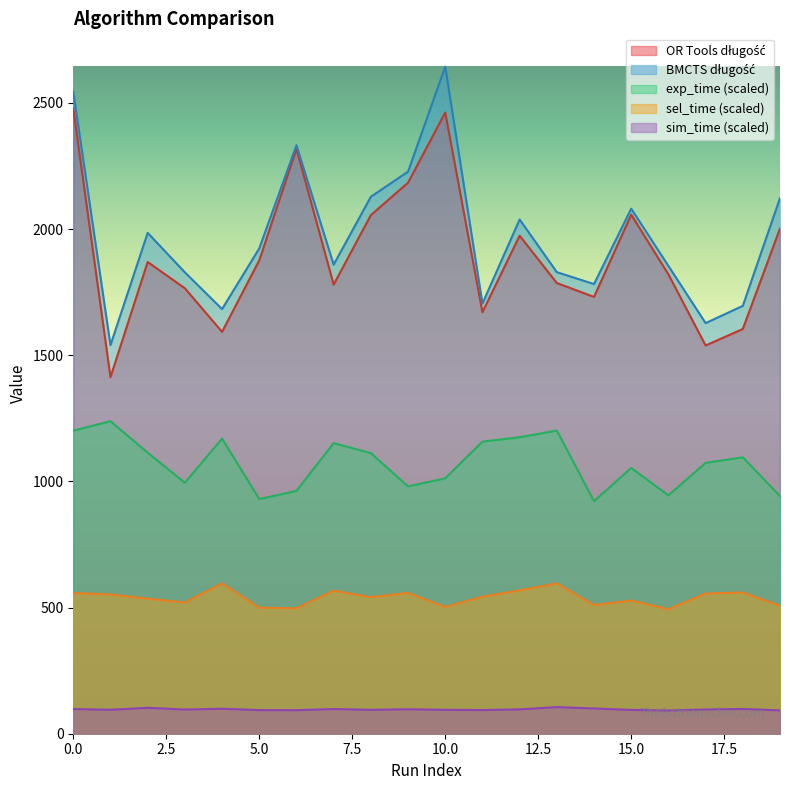

What is the average value of the exp_time series?

1071.4